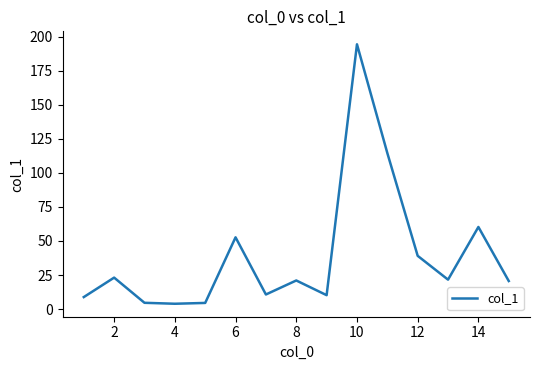

What is the maximum value shown in the chart?

194.5